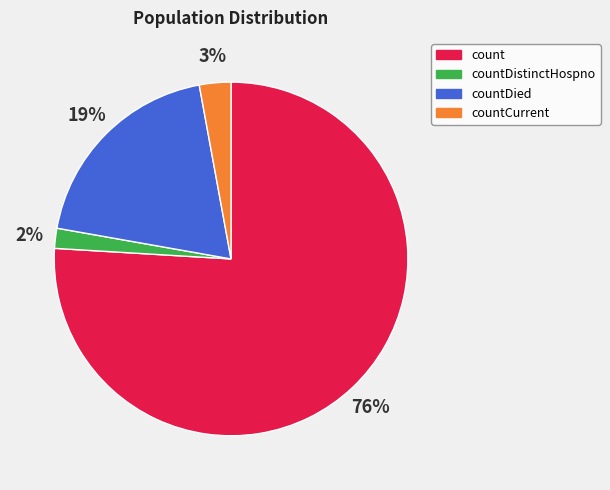

To the nearest percent, what portion does countCurrent represent?

3%